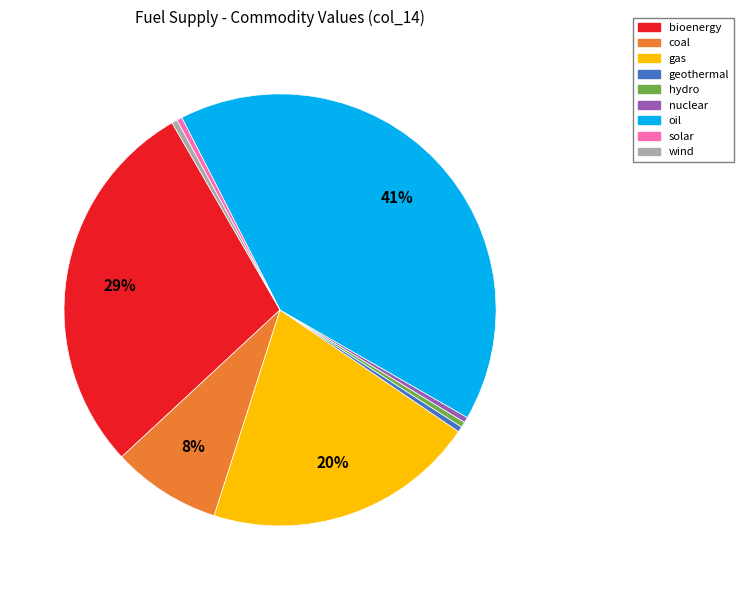

Between bioenergy and coal, which is larger?

bioenergy